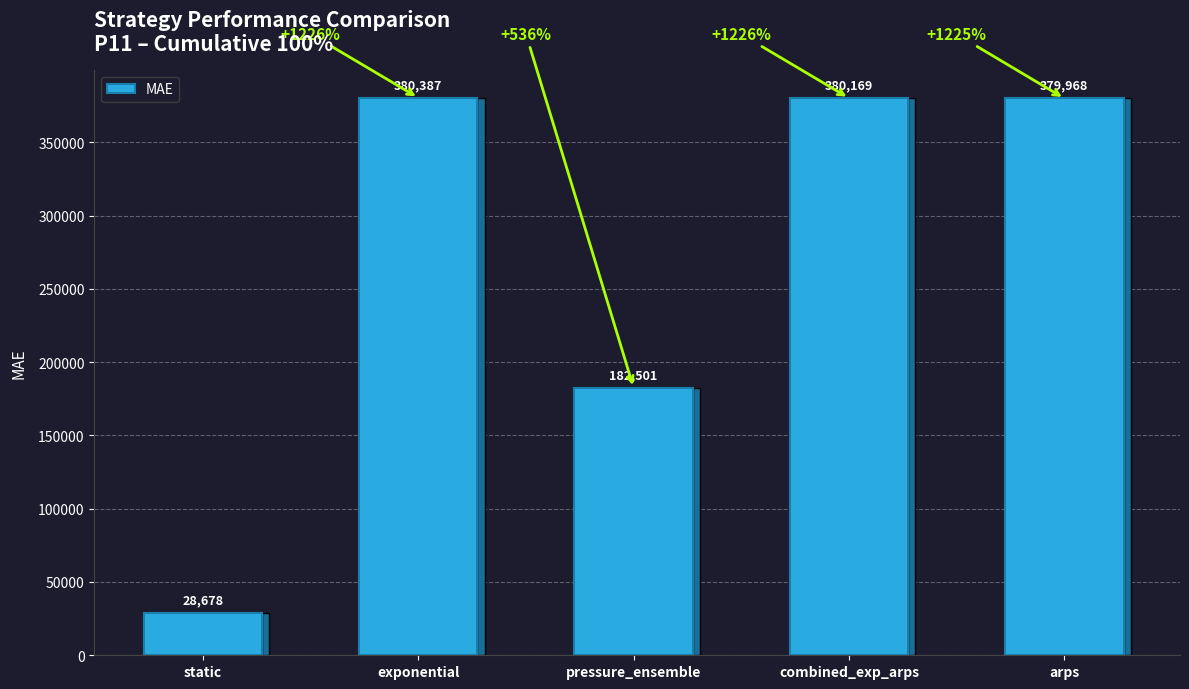

How many distinct data groups are displayed?

1